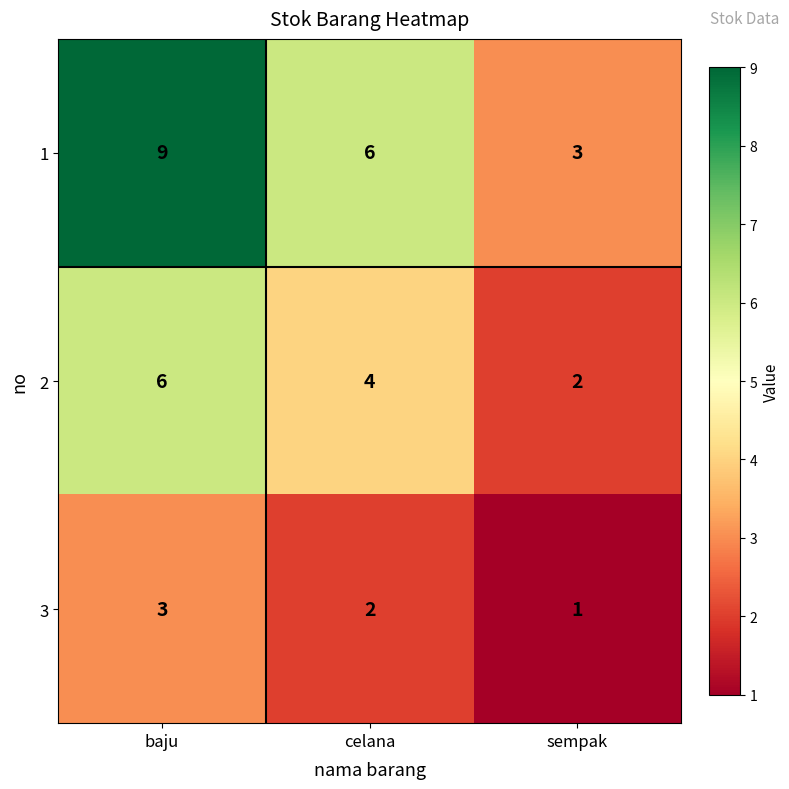

Which series has the widest spread of values?

1